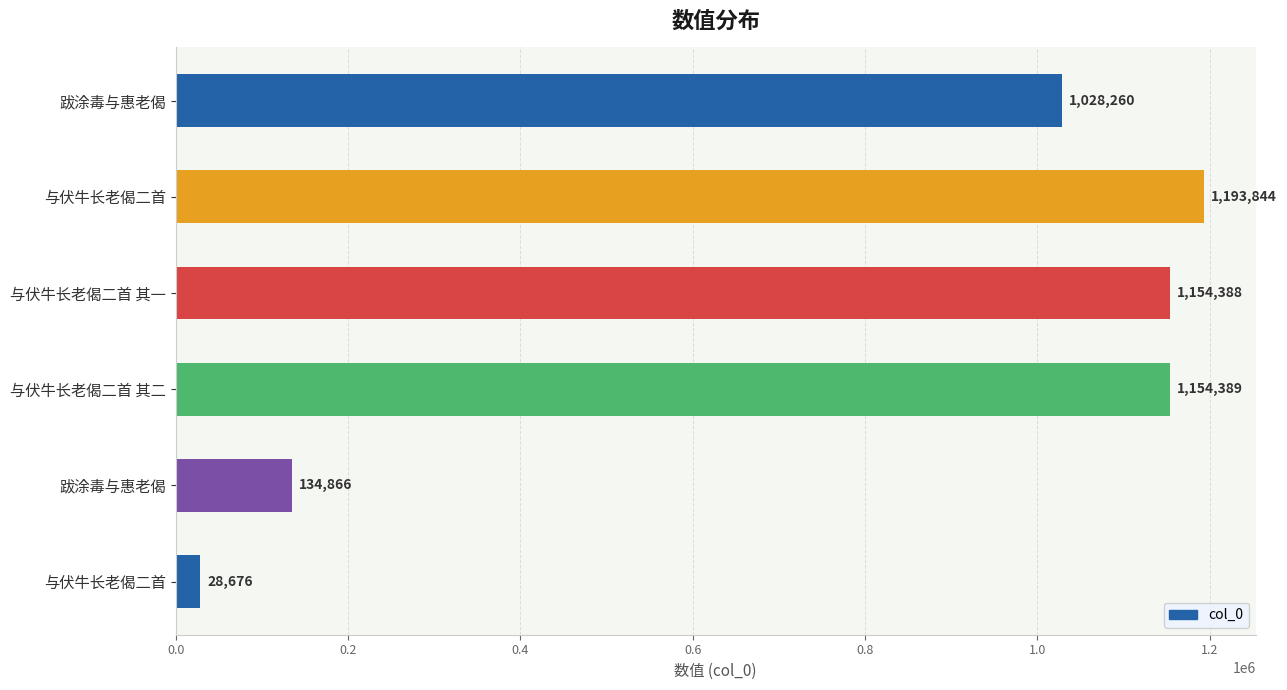

How many data points are less than 1154388?

3